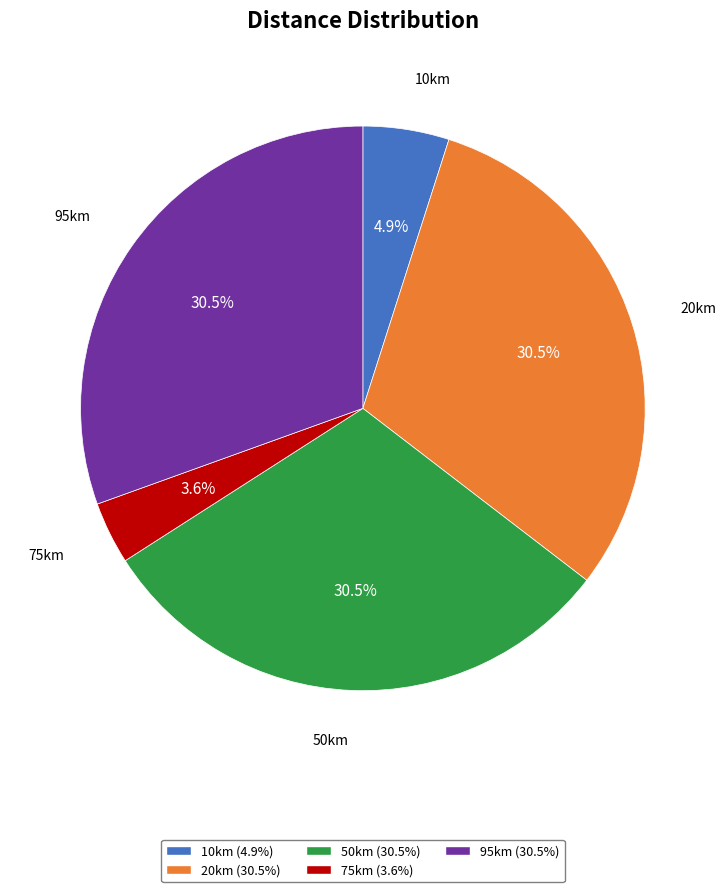

Is there any slice that represents more than half of the pie?

No